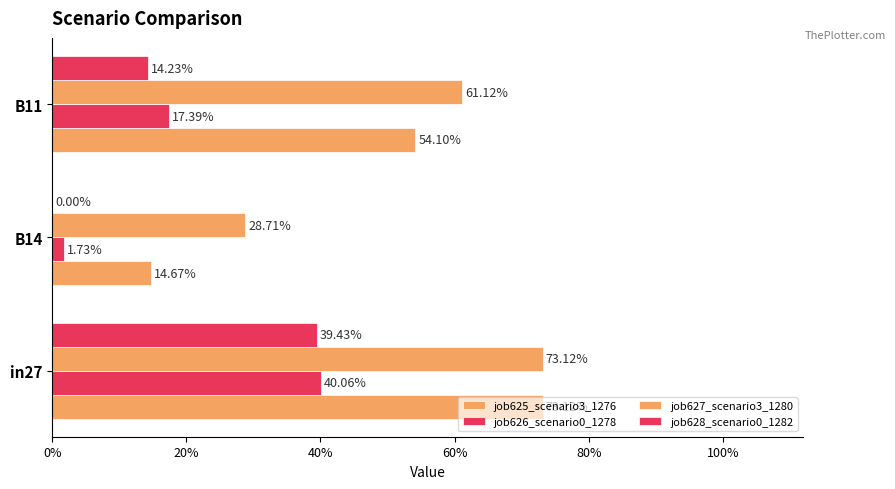

At how many categories does at least one series exceed 0?

3